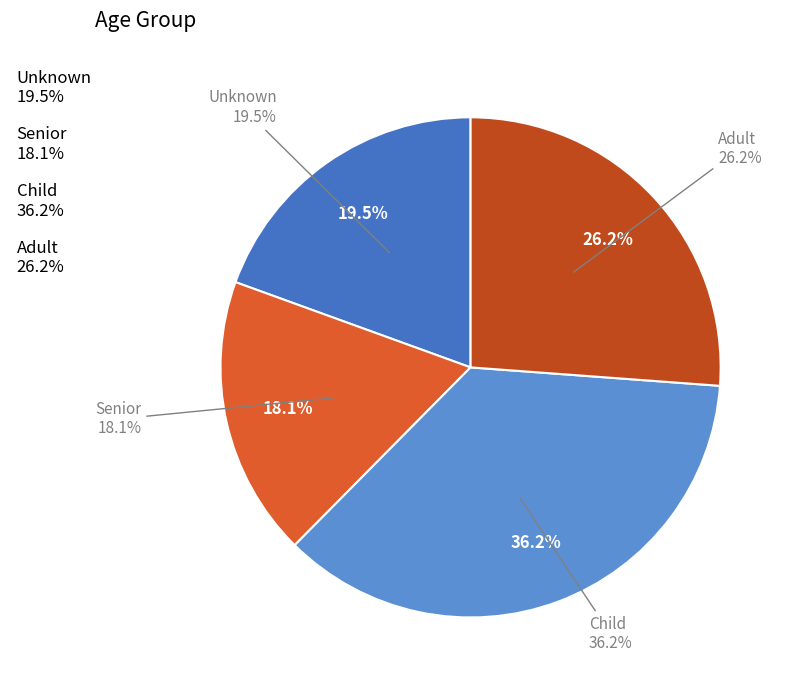

What is the smallest slice in the pie chart?

Senior